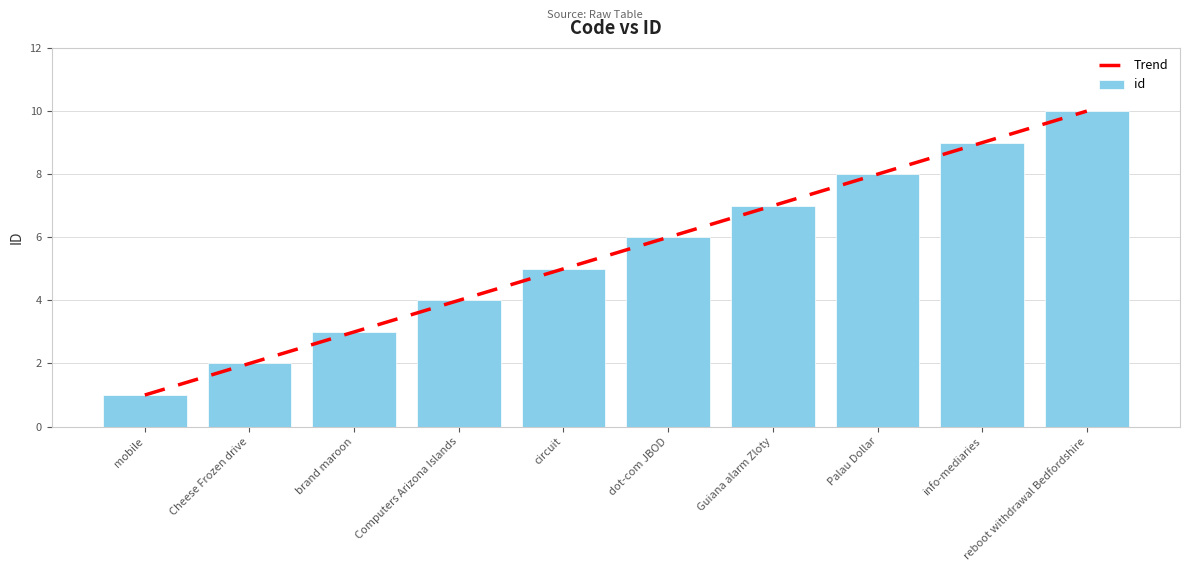

Reading right to left, list all the values displayed in this chart.

reboot withdrawal Bedfordshire=10	info-mediaries=9	Palau Dollar=8	Guiana alarm Zloty=7	dot-com JBOD=6	circuit=5	Computers Arizona Islands=4	brand maroon=3	Cheese Frozen drive=2	mobile=1